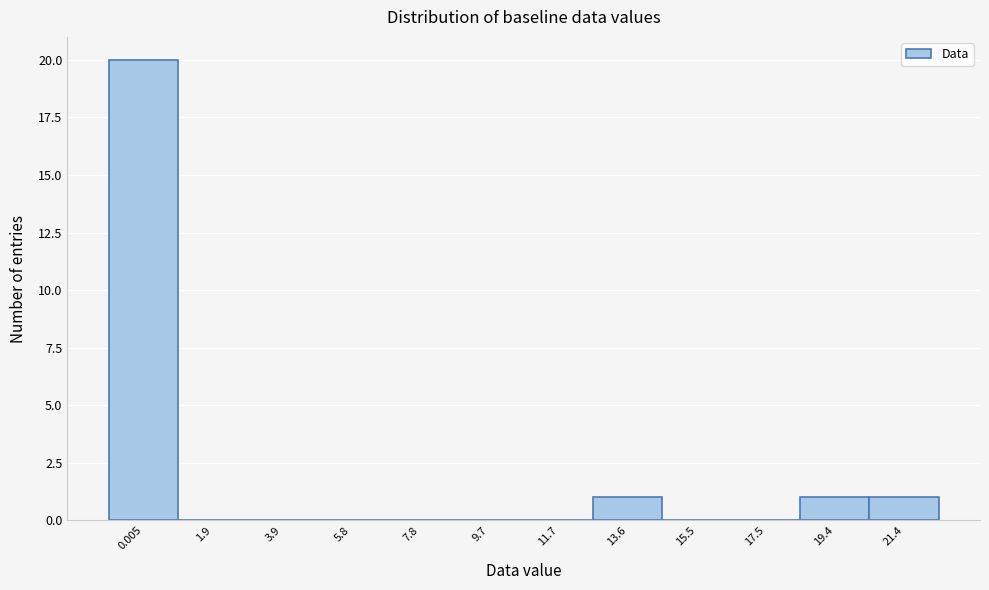

Reading left to right, extract all data points from this chart.

0.005=20	1.9=0	3.9=0	5.8=0	7.8=0	9.7=0	11.7=0	13.6=1	15.5=0	17.5=0	19.4=1	21.4=1